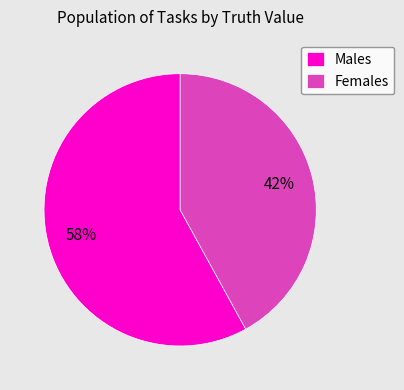

What is the ratio of the value at Males to the value at Females?

1.4